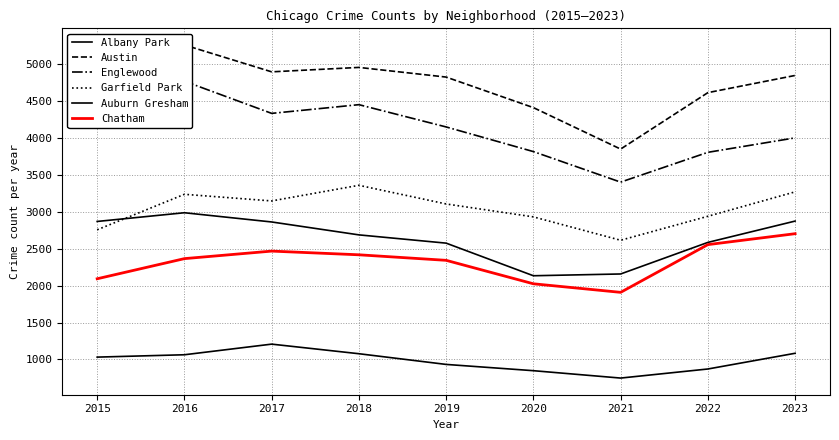

Between 2017 and 2021, which is larger?

2017